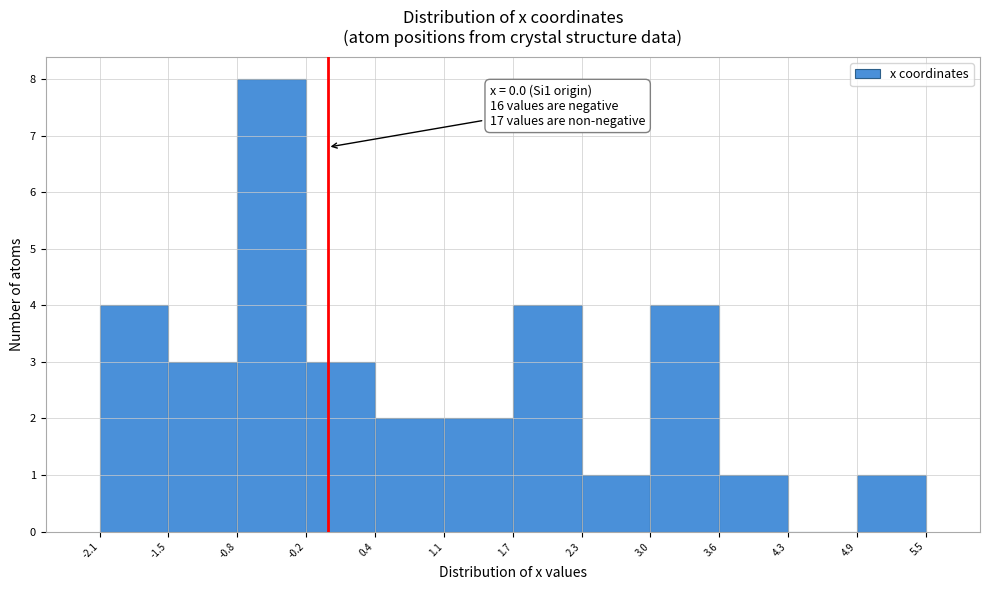

Over which range of the x-axis is the bar tallest?

-0.8 to -0.2